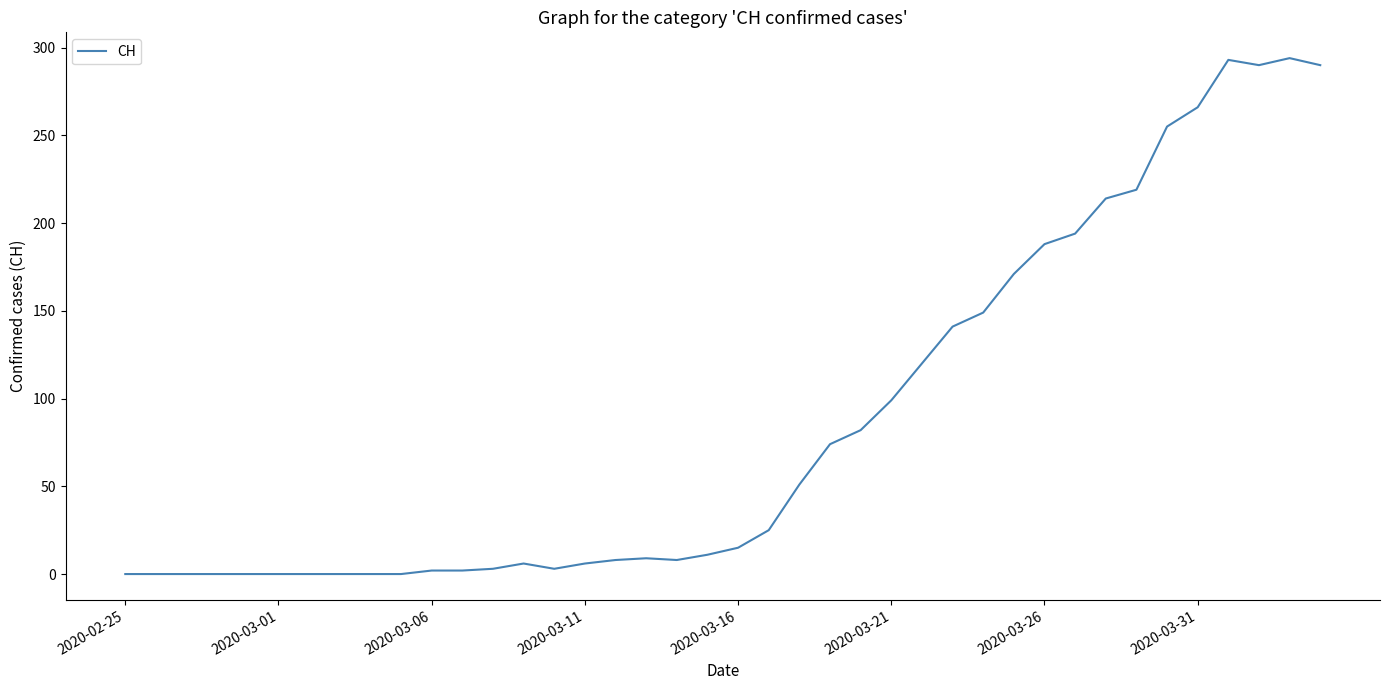

What is the difference between the maximum and minimum values?

294